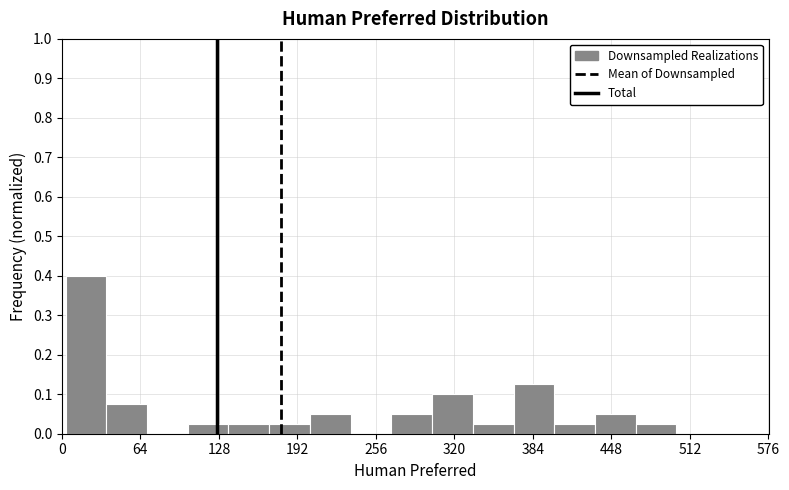

Read against the x-axis, roughly where is the centre of the tallest bar?

20